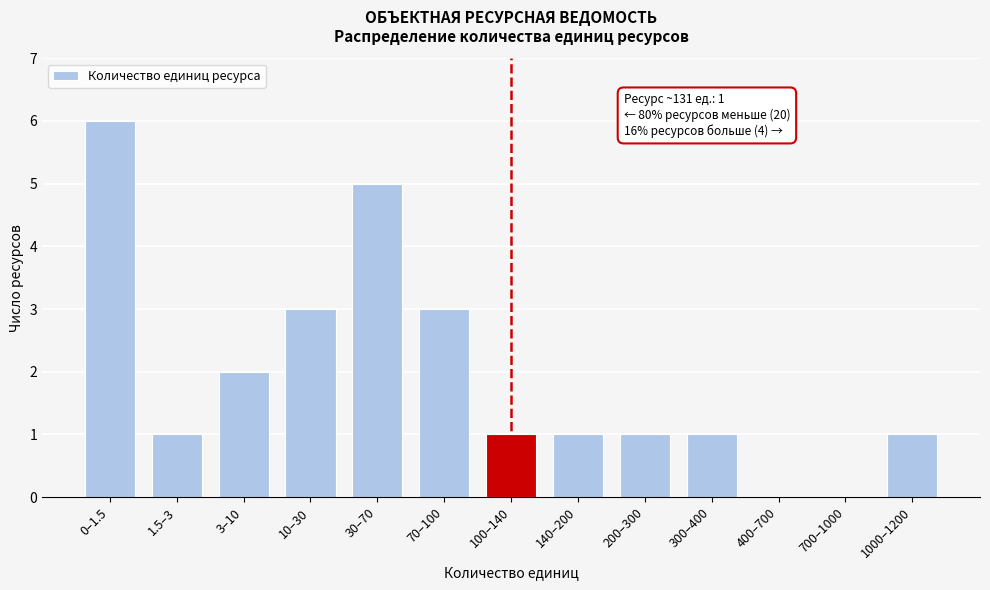

Reading left to right, transcribe all the data shown in this chart.

0–1.5=6	1.5–3=1	3–10=2	10–30=3	30–70=5	70–100=3	100–140=1	140–200=1	200–300=1	300–400=1	400–700=0	700–1000=0	1000–1200=1